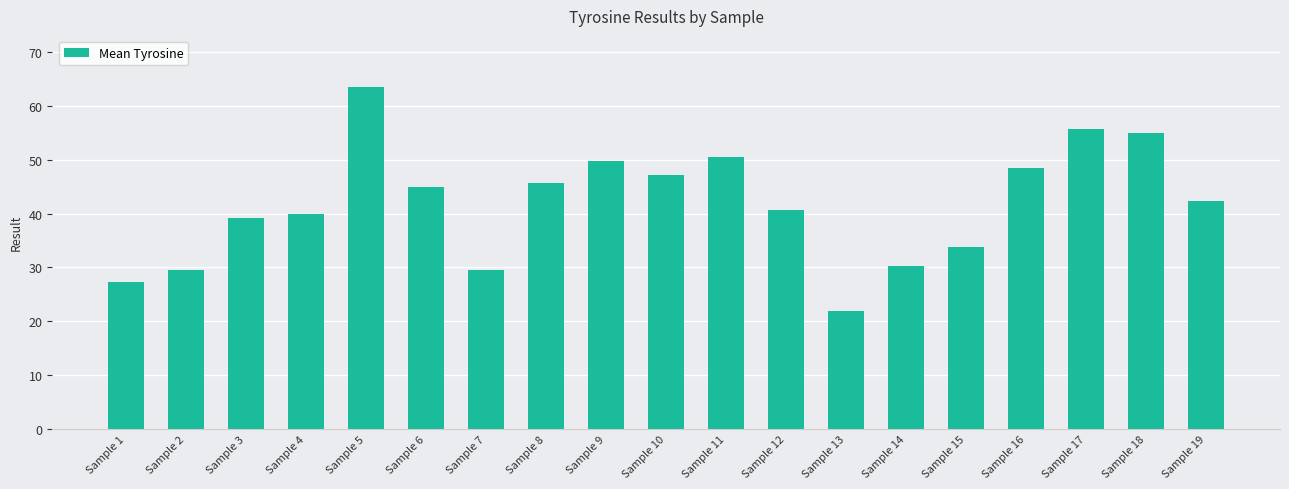

The value at Sample 5 is 63.5. True or false?

True